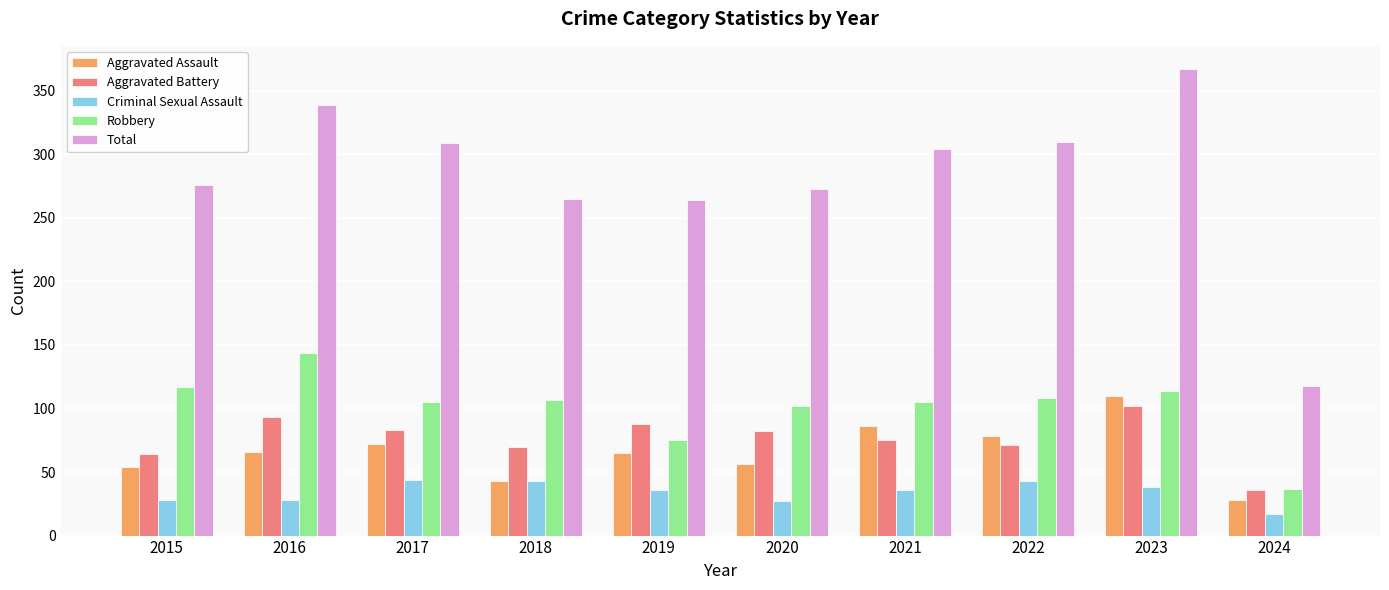

How many bars are there in total?

50